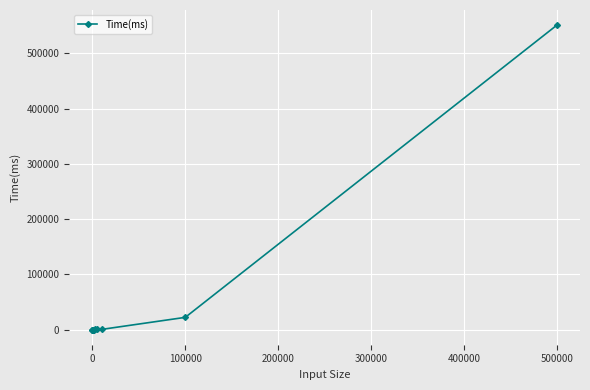

What is the difference between the second highest and minimum values?

22012.4